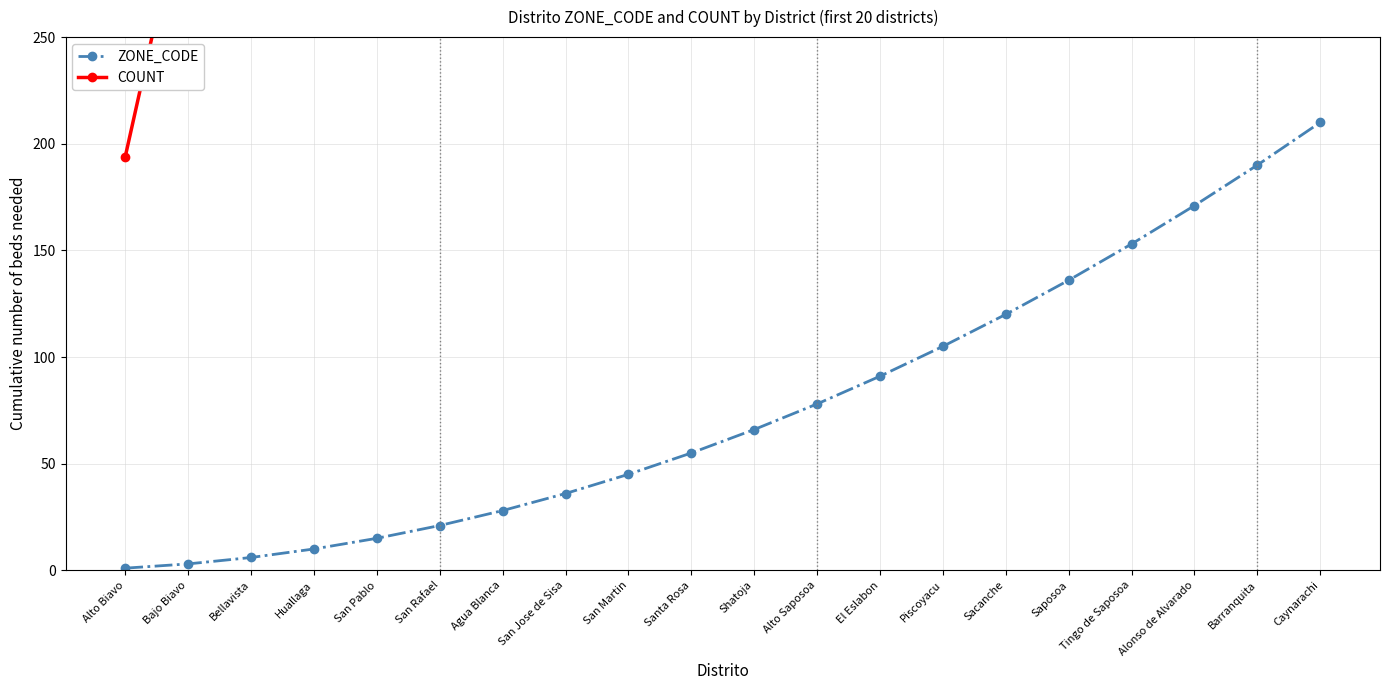

True or false: ZONE_CODE has a value of 1 at Alto Biavo.

True